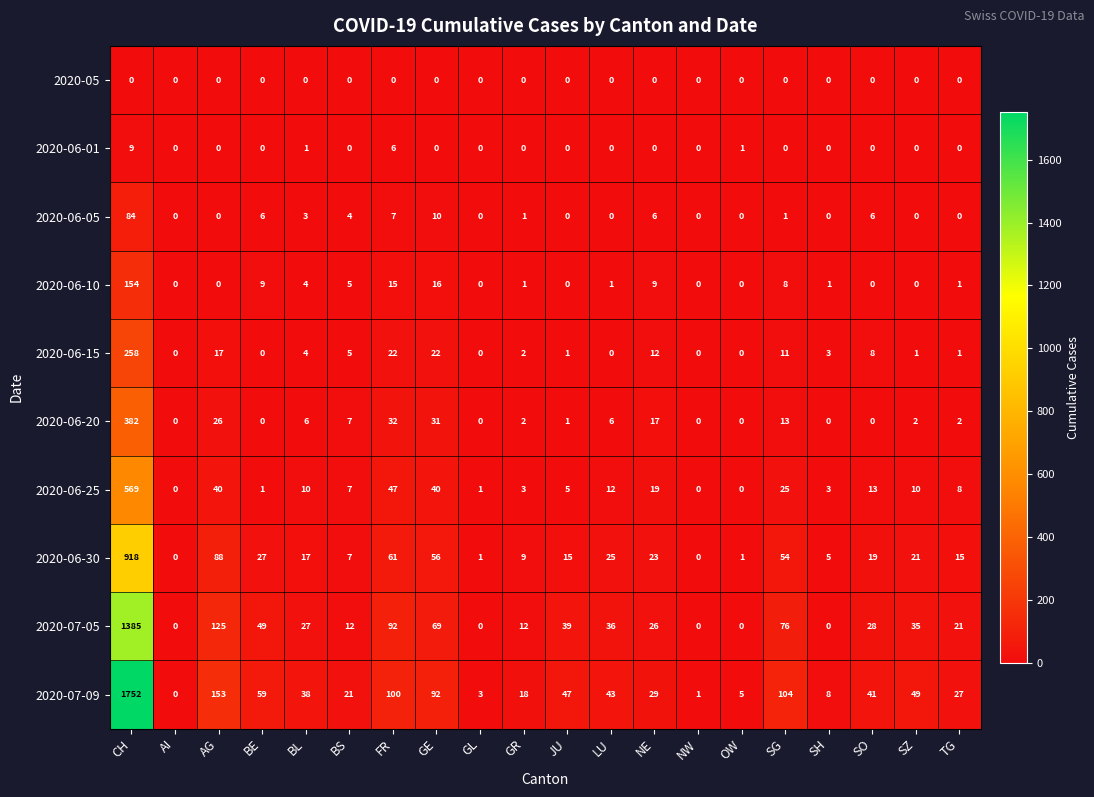

At which category does the chart reach its peak across all series?

CH